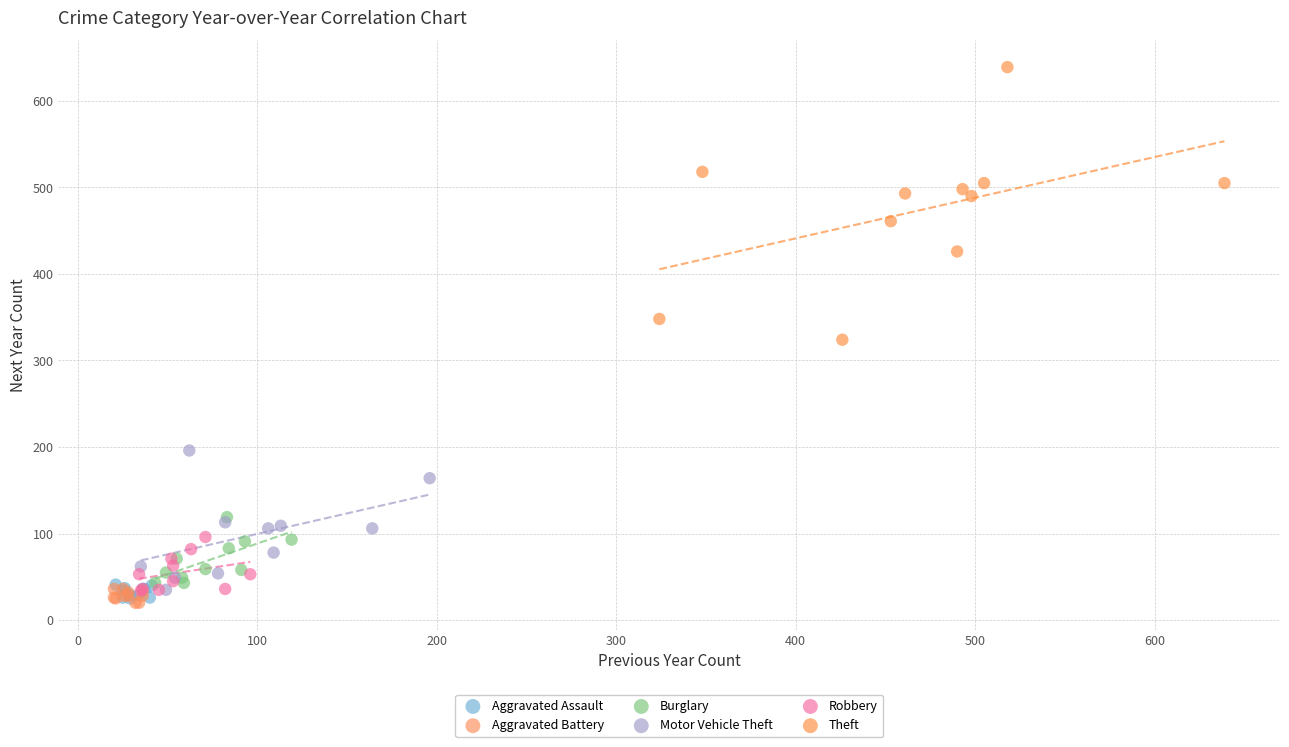

Which series contains the highest Y value?

Theft